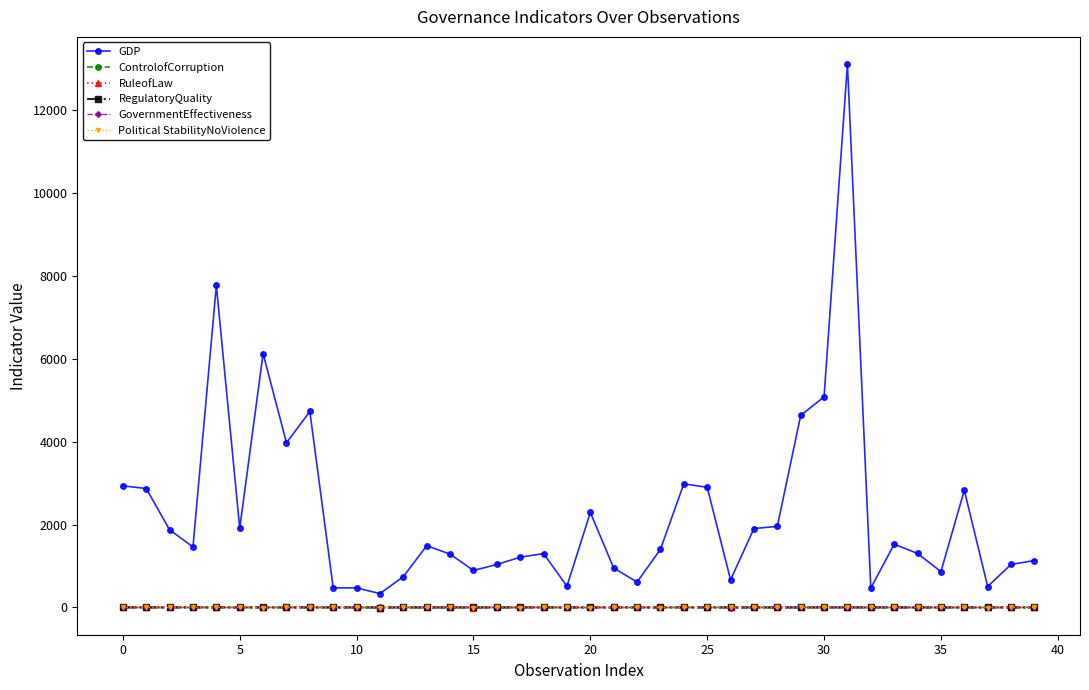

True or false: Political StabilityNoViolence and GDP cross at least once.

False